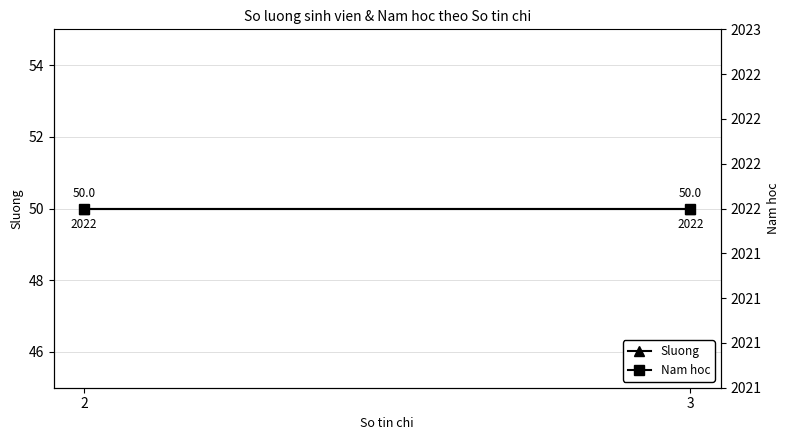

How many data points does each series have?

2